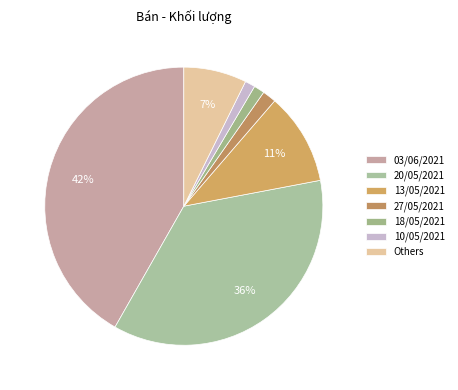

How many segments does this pie chart have?

7